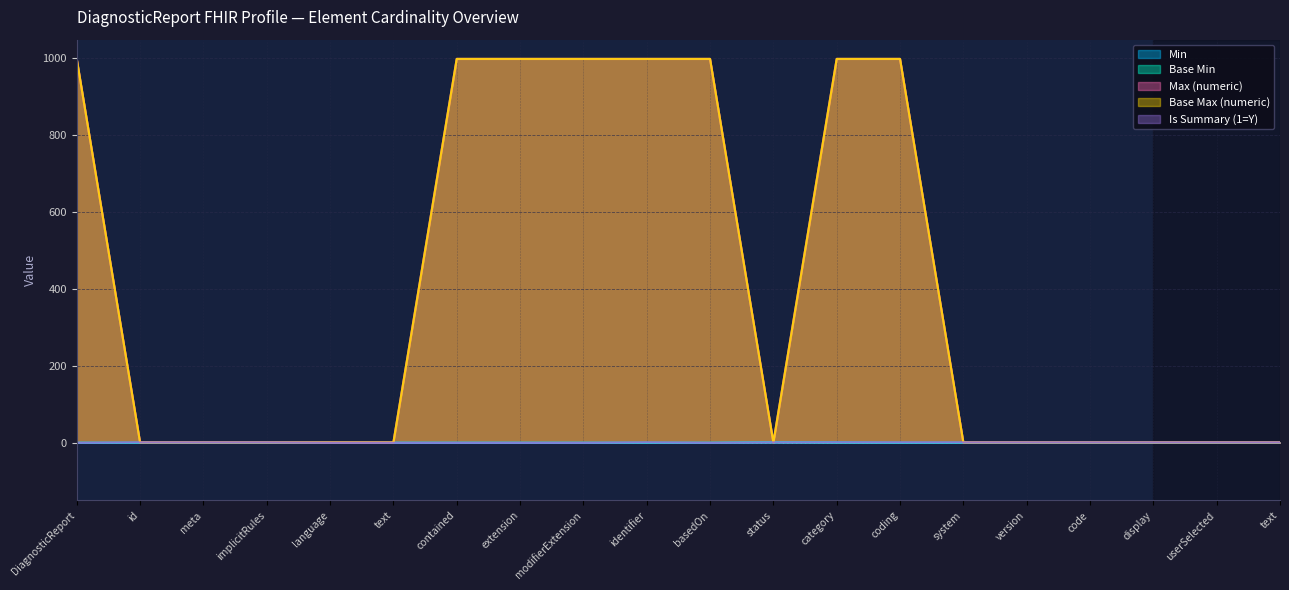

What is the difference between the highest and lowest values at language?

1